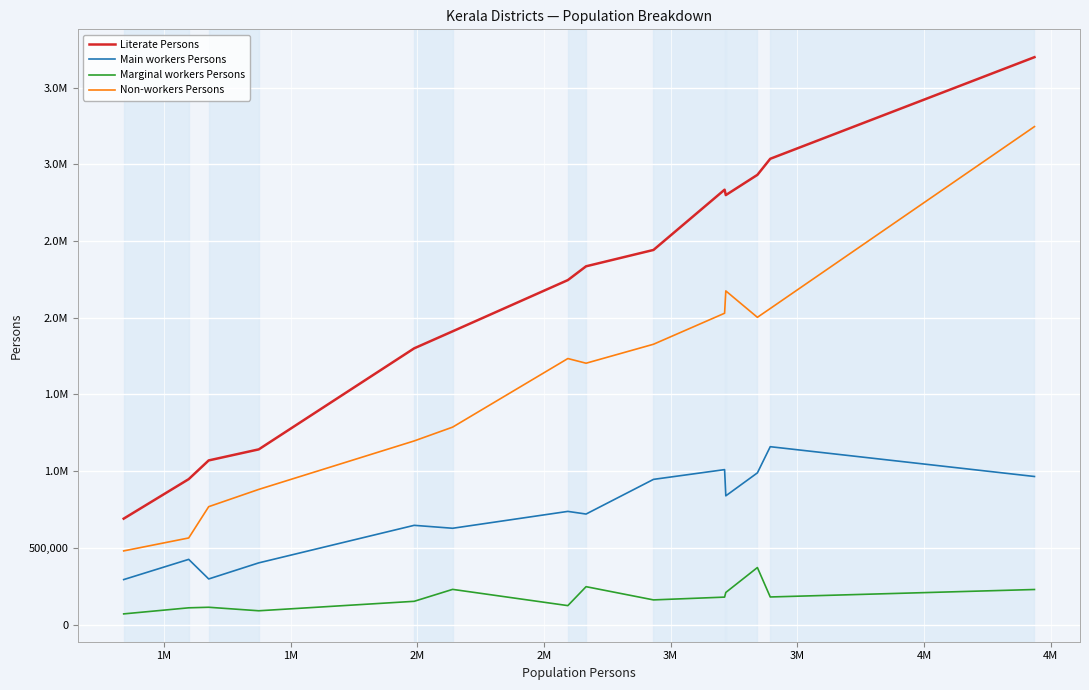

What are all the series names shown in the legend?

Literate Persons, Main workers Persons, Marginal workers Persons, Non-workers Persons